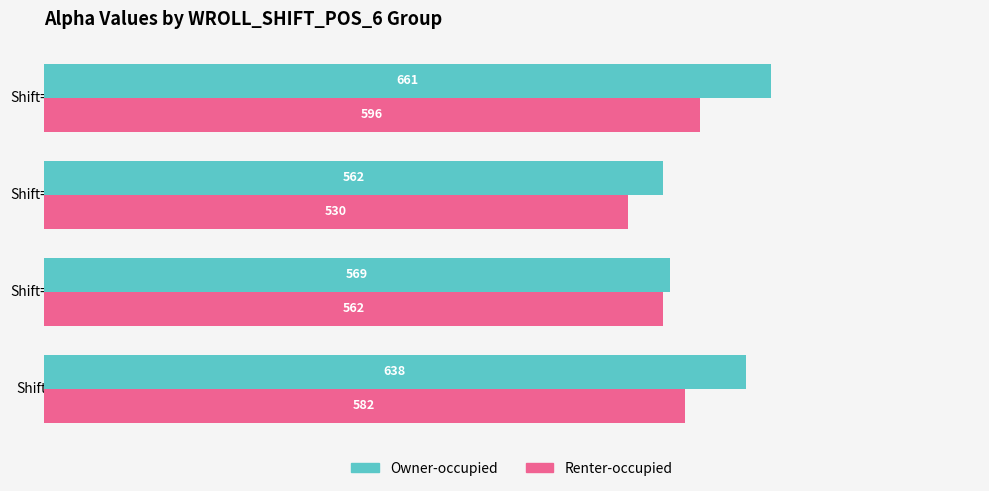

Which series has the largest total across all categories?

Owner-occupied